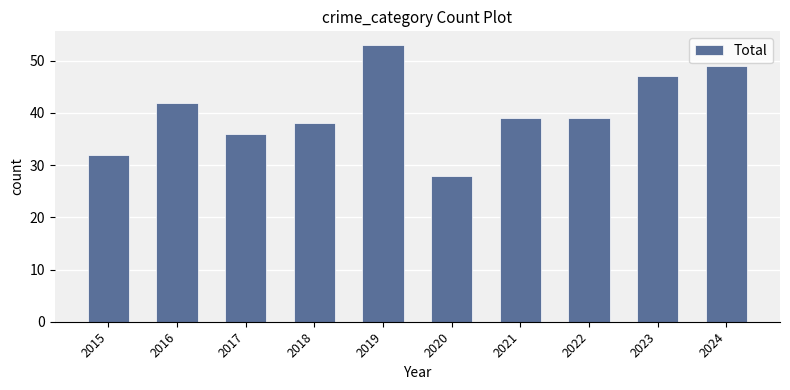

Which label corresponds to the smallest value in the chart?

2020